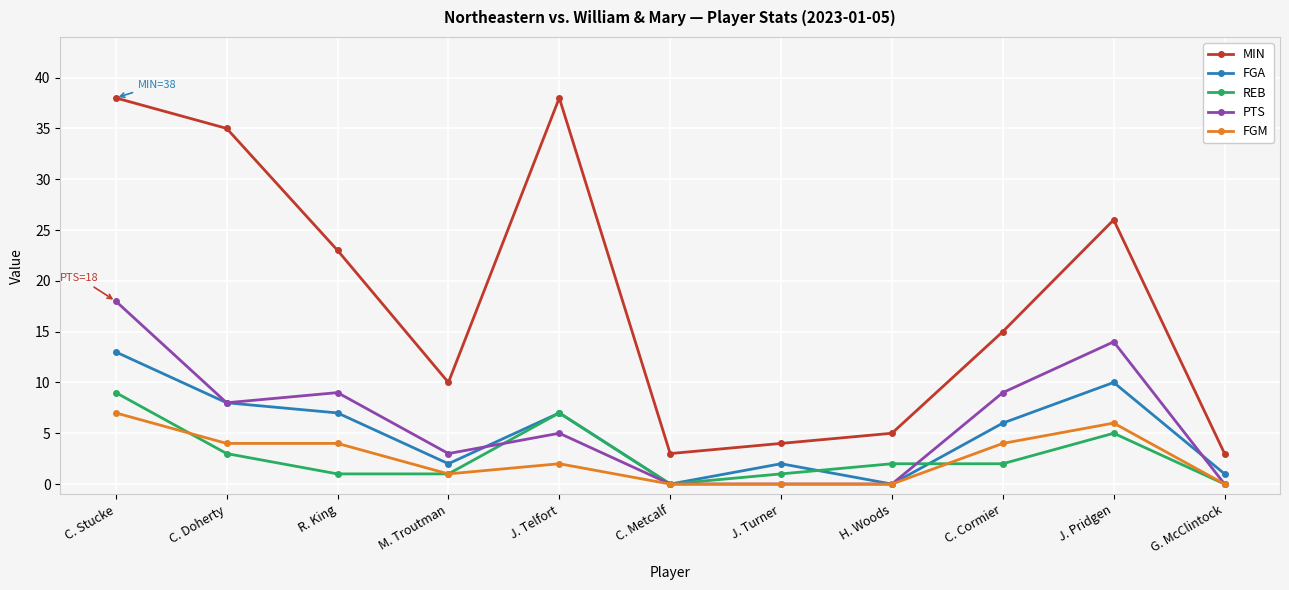

Count the number of data series in this chart.

5